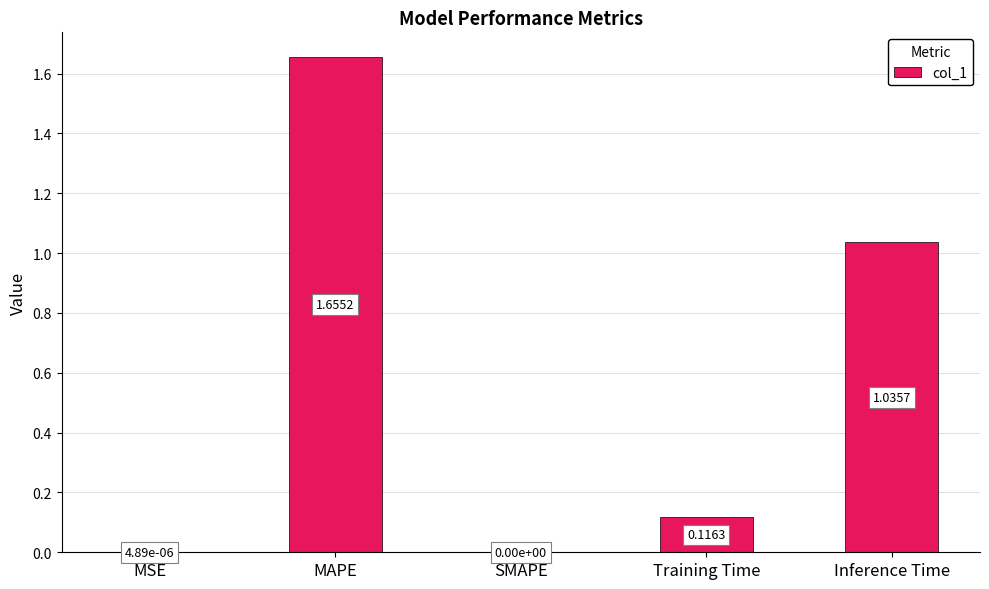

At which category does the chart reach its peak across all series?

MAPE